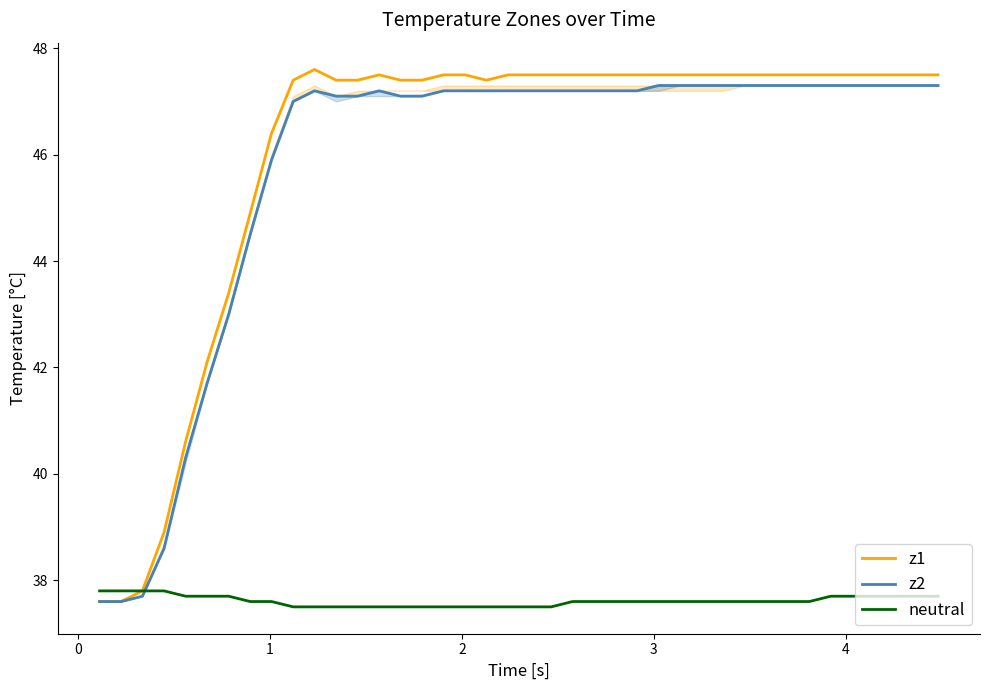

What is the highest value of the neutral series?

37.8